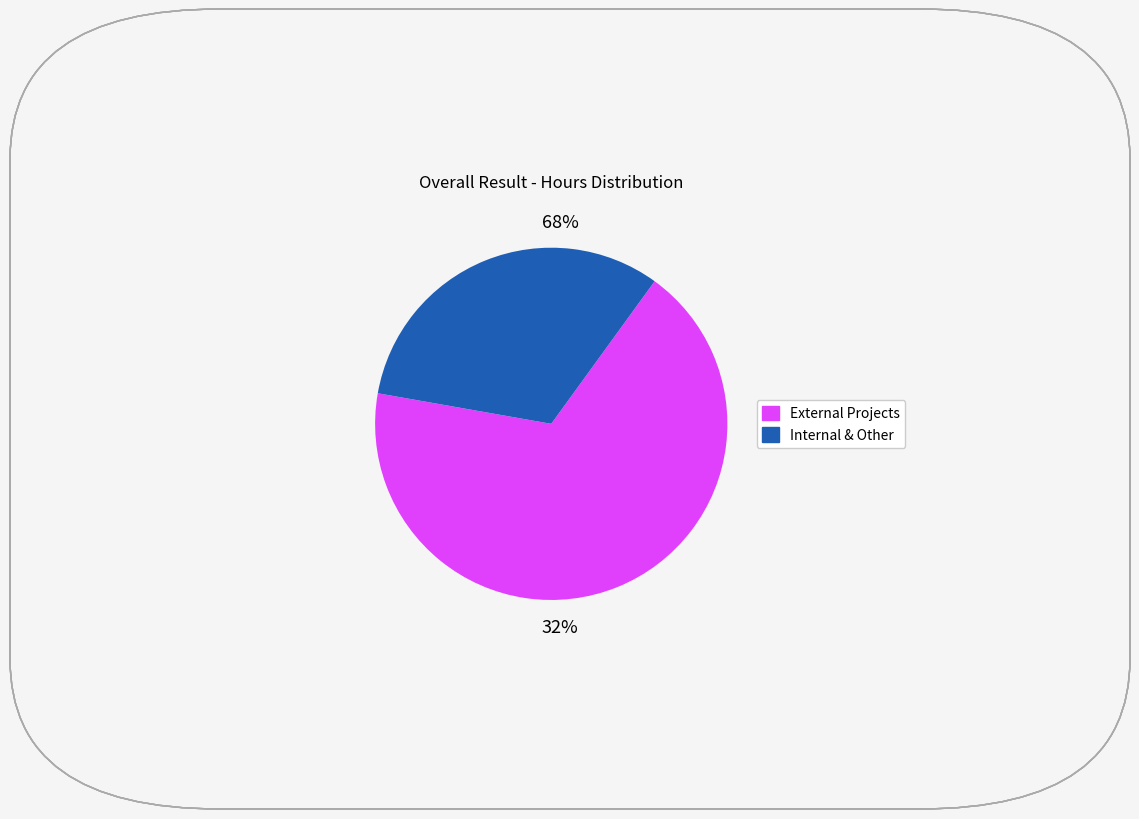

Is there any slice that represents more than half of the pie?

Yes